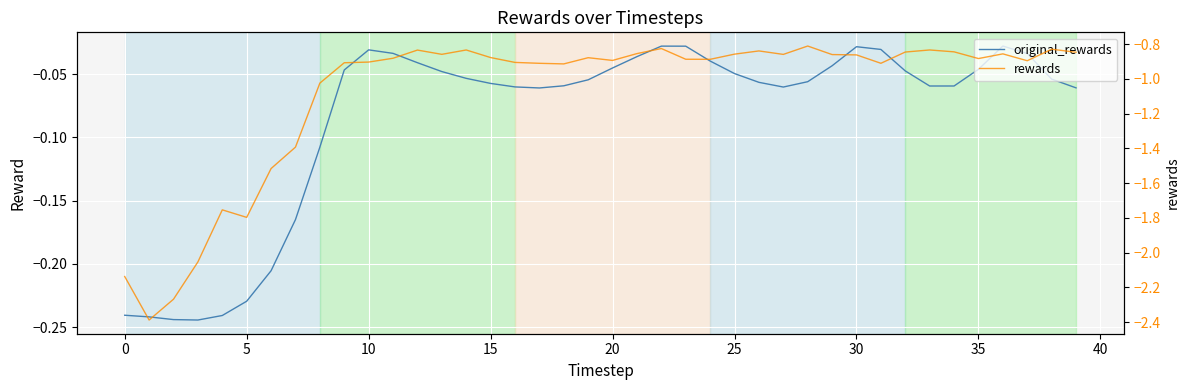

Reading left to right, transcribe all the data shown in this chart.

original_rewards: -0.2	-0.2	-0.2	-0.2	-0.2	-0.2	-0.2	-0.2	-0.1	-0.0	-0.0	-0.0	-0.0	-0.0	-0.1	-0.1	-0.1	-0.1	-0.1	-0.1	-0.0	-0.0	-0.0	-0.0	-0.0	-0.0	-0.1	-0.1	-0.1	-0.0	-0.0	-0.0	-0.0	-0.1	-0.1	-0.0	-0.0	-0.0	-0.1	-0.1
rewards: -2.1	-2.4	-2.3	-2.1	-1.8	-1.8	-1.5	-1.4	-1.0	-0.9	-0.9	-0.9	-0.8	-0.9	-0.8	-0.9	-0.9	-0.9	-0.9	-0.9	-0.9	-0.9	-0.8	-0.9	-0.9	-0.9	-0.8	-0.9	-0.8	-0.9	-0.9	-0.9	-0.8	-0.8	-0.8	-0.9	-0.9	-0.9	-0.8	-0.8